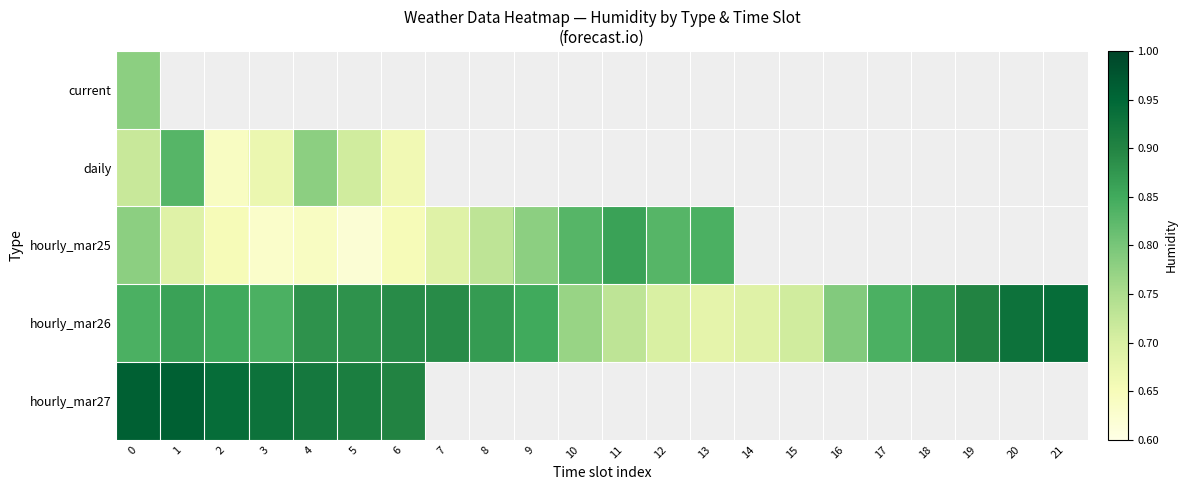

At how many categories does at least one series exceed 0?

22